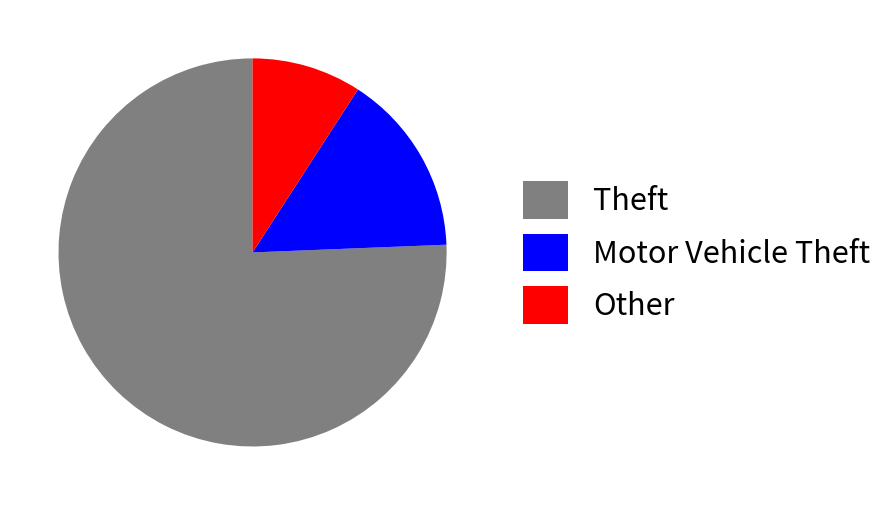

What is the ratio of the value at Theft to the value at Other?

8.3